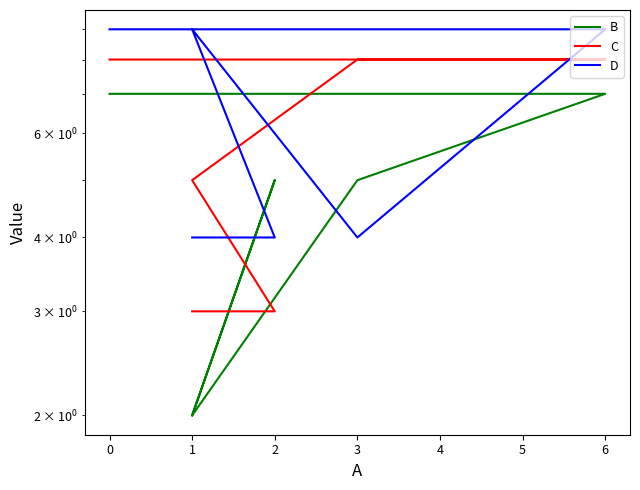

True or false: C has more than 1 points higher than both neighbors.

False